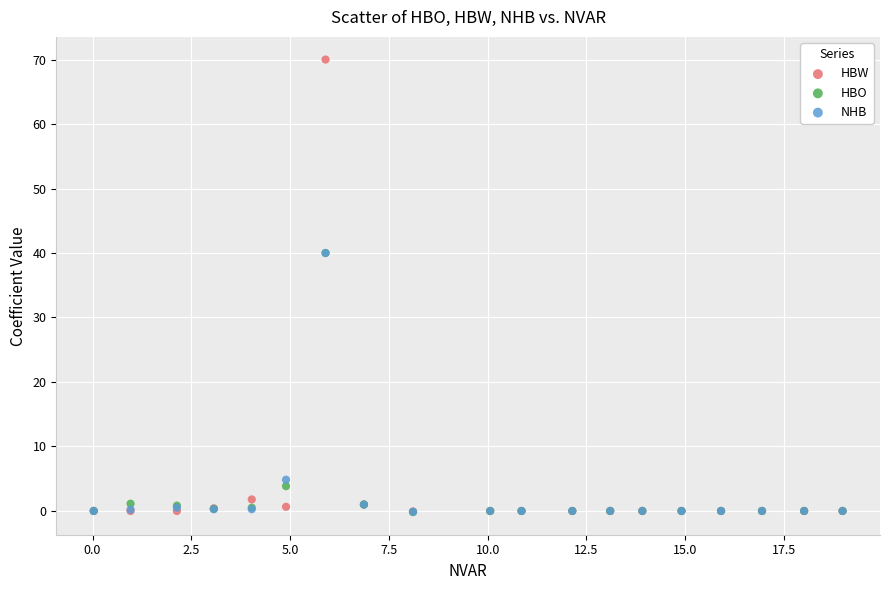

Which series has the largest Y range (max minus min)?

HBW